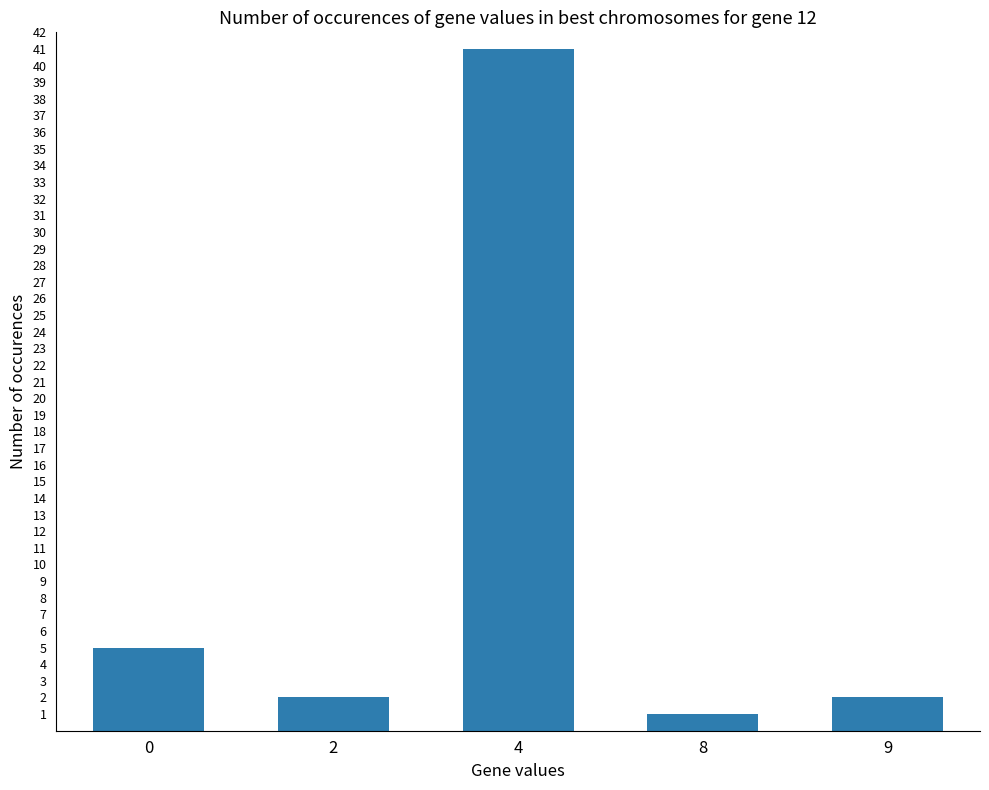

What is the difference between the values at 4 and 8?

40